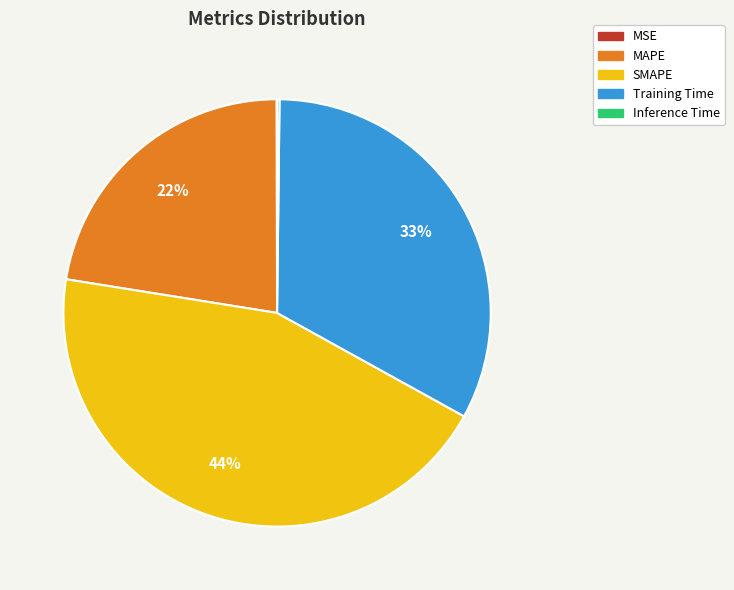

Is it true that MAPE is 22% of the pie?

True